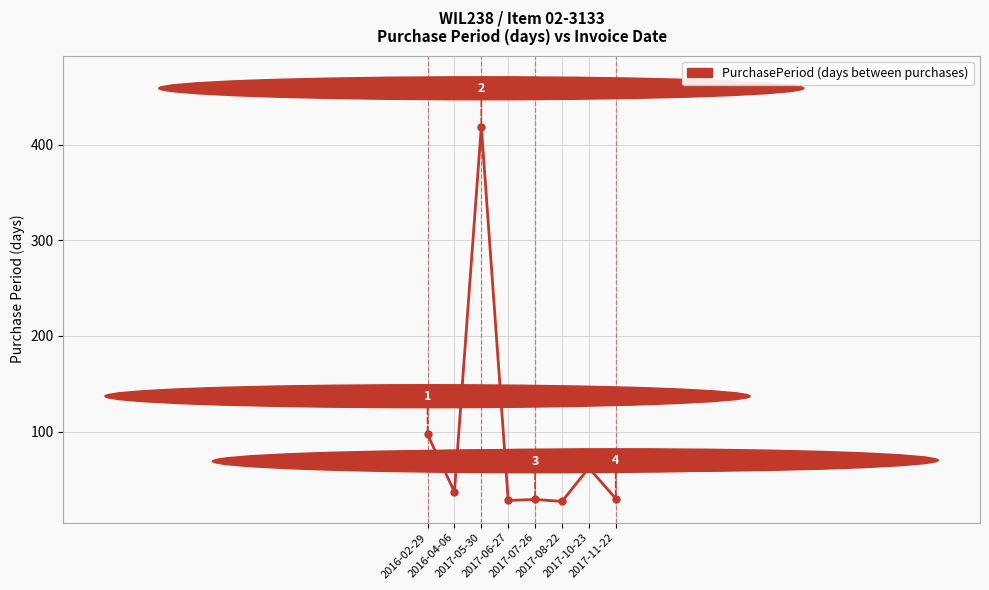

Which category has the highest value across all series?

2017-05-30